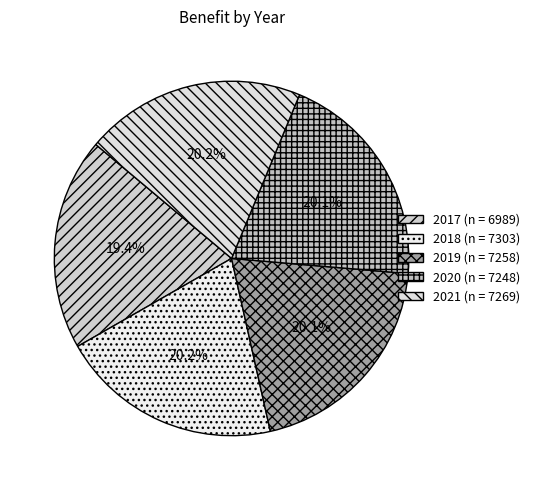

What portion of the pie excludes 2018?

79.8%